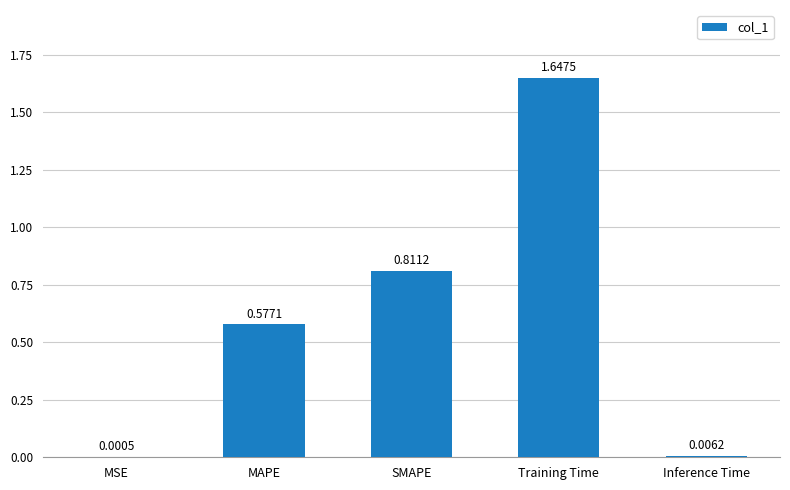

What is the sum of all values?

3.0